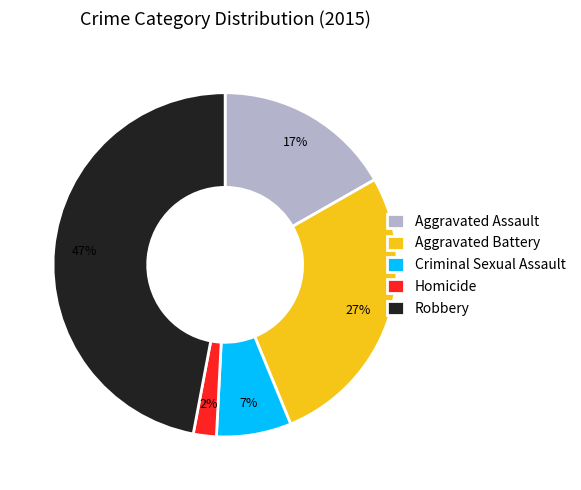

Which category has the biggest portion of the pie?

Robbery